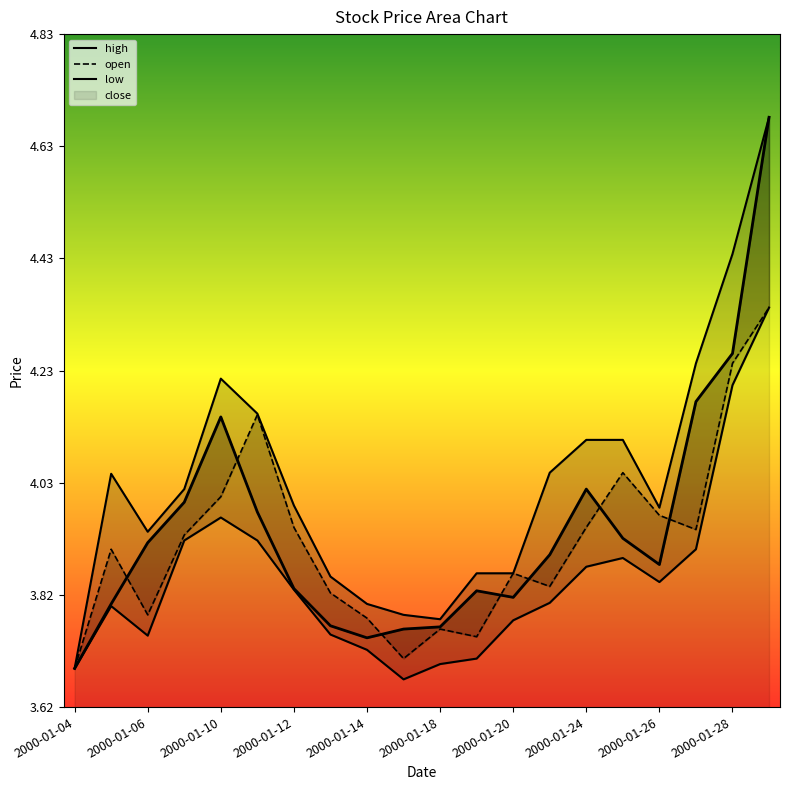

What are all the series names shown in the legend?

high, low, open, close